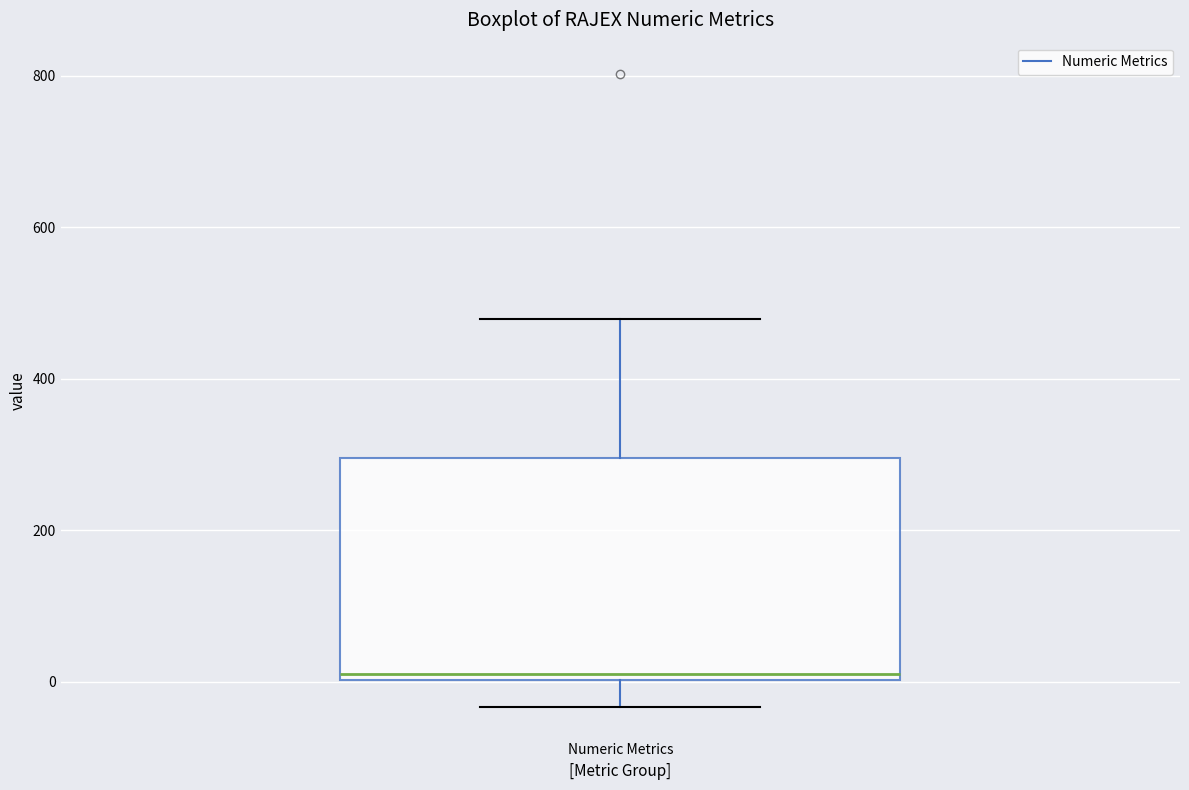

Where is the upper edge of the box for Numeric Metrics on the y-axis? The values are not printed on the chart, so give them approximately, as read against the axis.

300